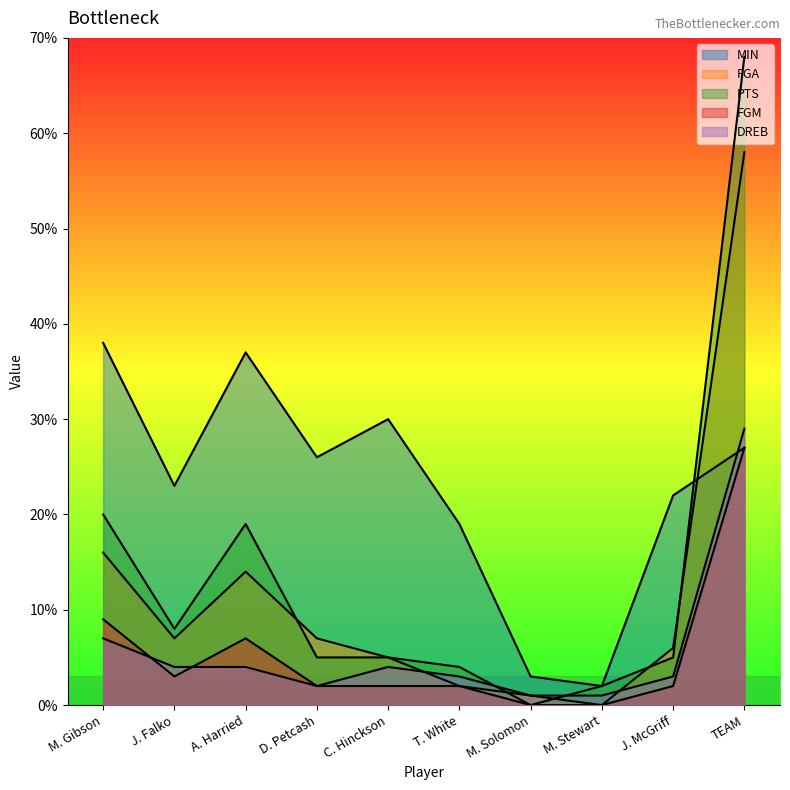

What is the average value of the MIN series?

23